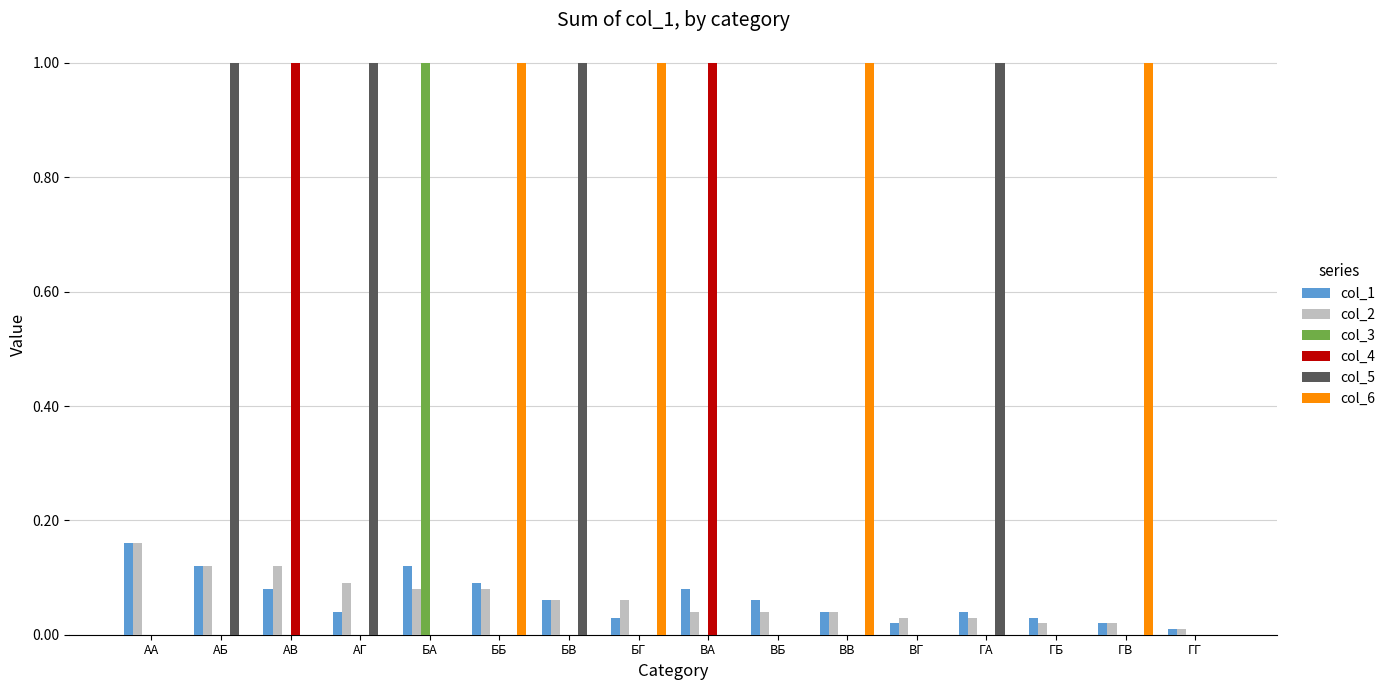

What is the spread (max minus min) of values at БА?

1.0